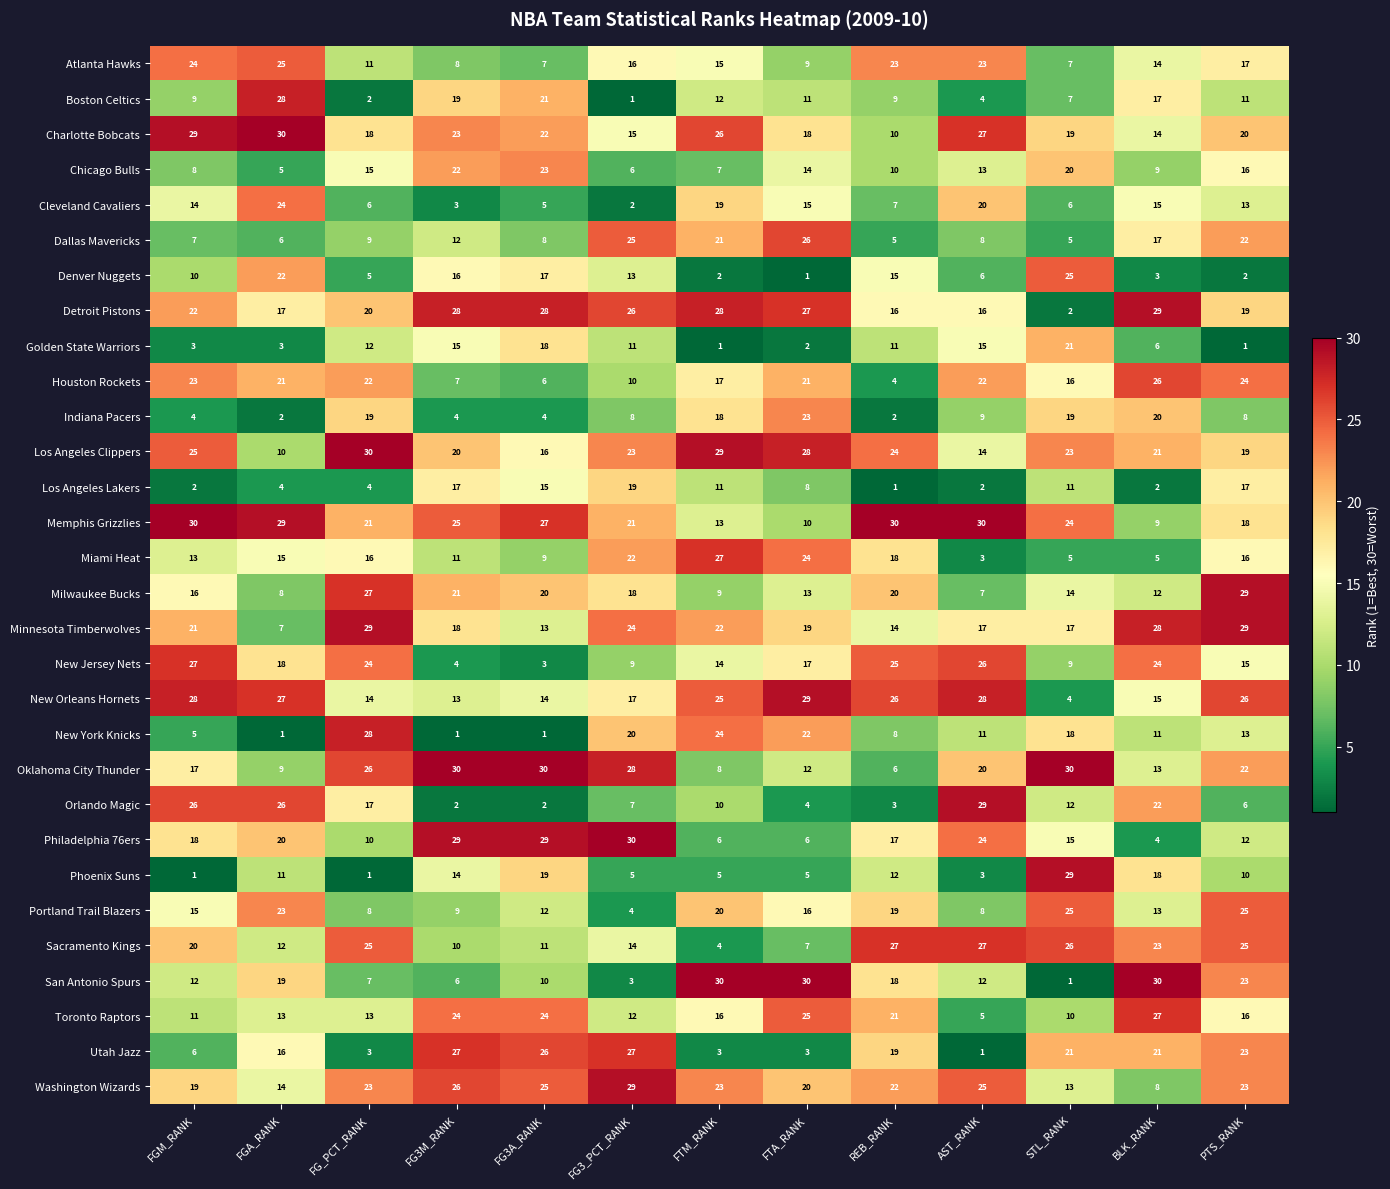

At which label is New York Knicks closest to 14?

PTS_RANK